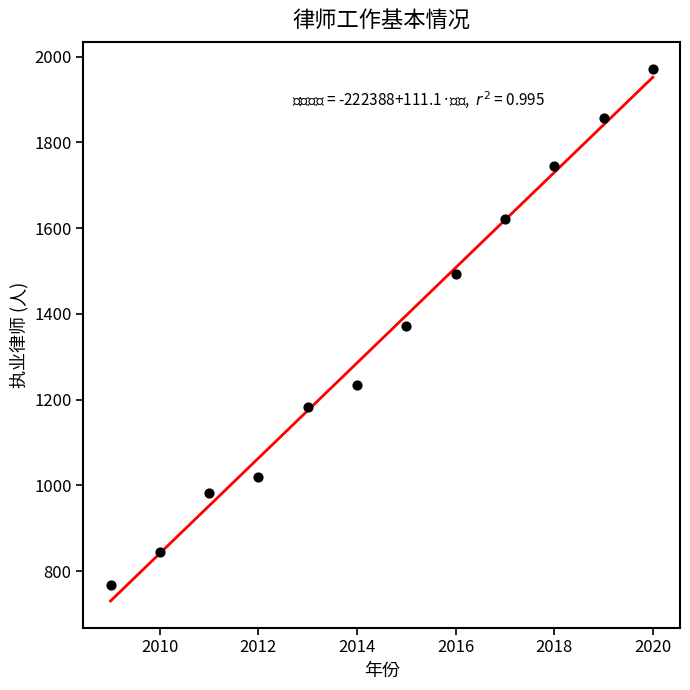

What is the average Y value?

1341